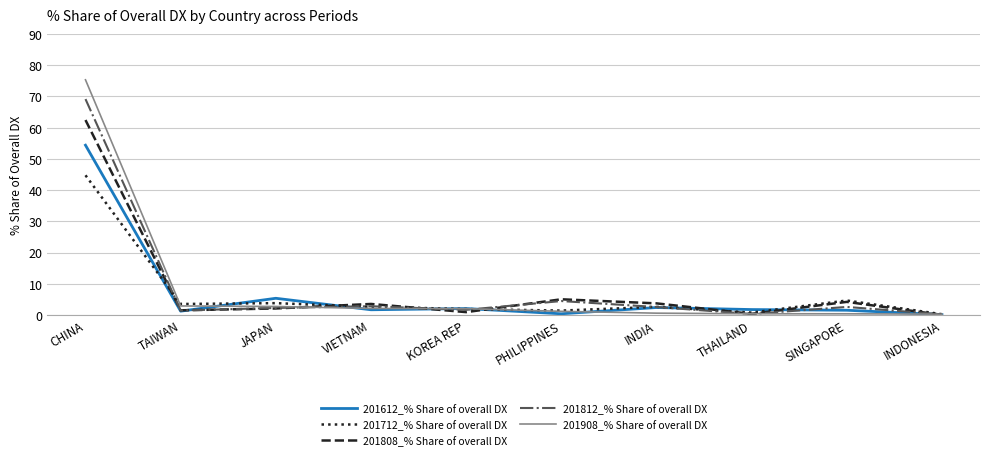

The value of 201612_% Share of overall DX at KOREA REP is 2.1. True or false?

True